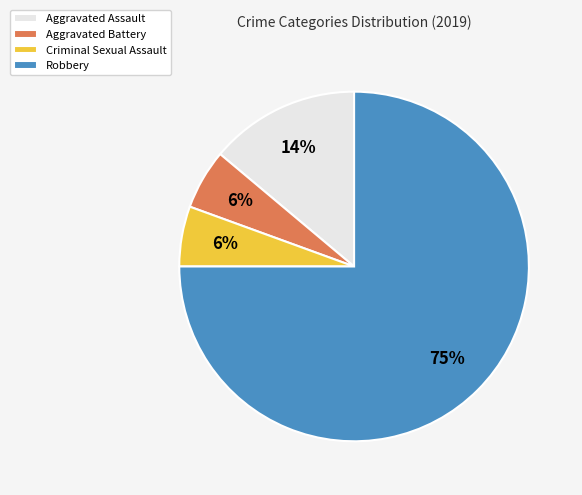

To the nearest percent, what portion does Aggravated Battery represent?

6%